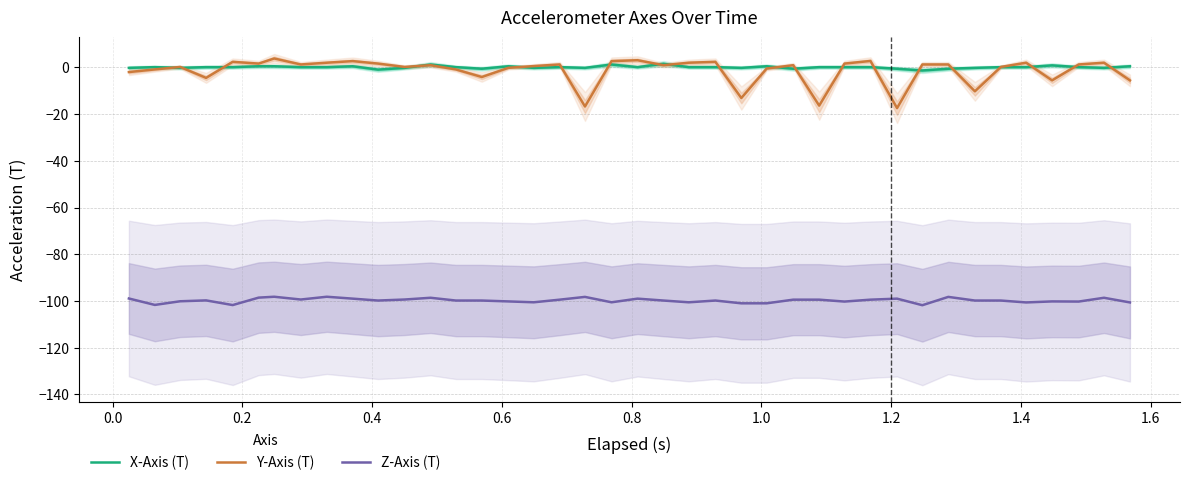

Reading left to right, list all the values displayed in this chart.

X-Axis (T): -0.2	0.1	-0.2	0.1	0.1	0.5	0.5	0.1	0.1	0.5	-0.9	-0.2	1.3	0.1	-0.6	0.5	-0.2	0.1	-0.2	1.3	0.1	1.6	0.1	0.1	-0.2	0.5	-0.6	0.1	0.1	0.1	-0.6	-1.3	-0.6	-0.2	0.1	0.1	0.9	0.1	-0.2	0.5
Y-Axis (T): -2.0	-0.9	0.2	-4.5	2.4	1.6	3.8	1.3	2.0	2.7	1.6	0.2	1.0	-0.9	-4.1	-0.2	0.6	1.3	-16.7	2.7	3.1	1.0	2.0	2.4	-13.1	-0.5	1.0	-16.4	1.6	2.8	-17.4	1.3	1.3	-10.2	0.2	2.0	-5.5	1.3	2.0	-5.5
Z-Axis (T): -99.0	-101.7	-100.2	-99.8	-101.8	-98.6	-98.2	-99.4	-98.2	-99.0	-99.8	-99.4	-98.7	-99.8	-99.8	-100.2	-100.6	-99.5	-98.3	-100.6	-99.0	-99.8	-100.6	-99.8	-101.0	-101.0	-99.5	-99.5	-100.3	-99.5	-99.0	-101.8	-98.3	-99.8	-99.8	-100.7	-100.2	-100.3	-98.7	-100.7